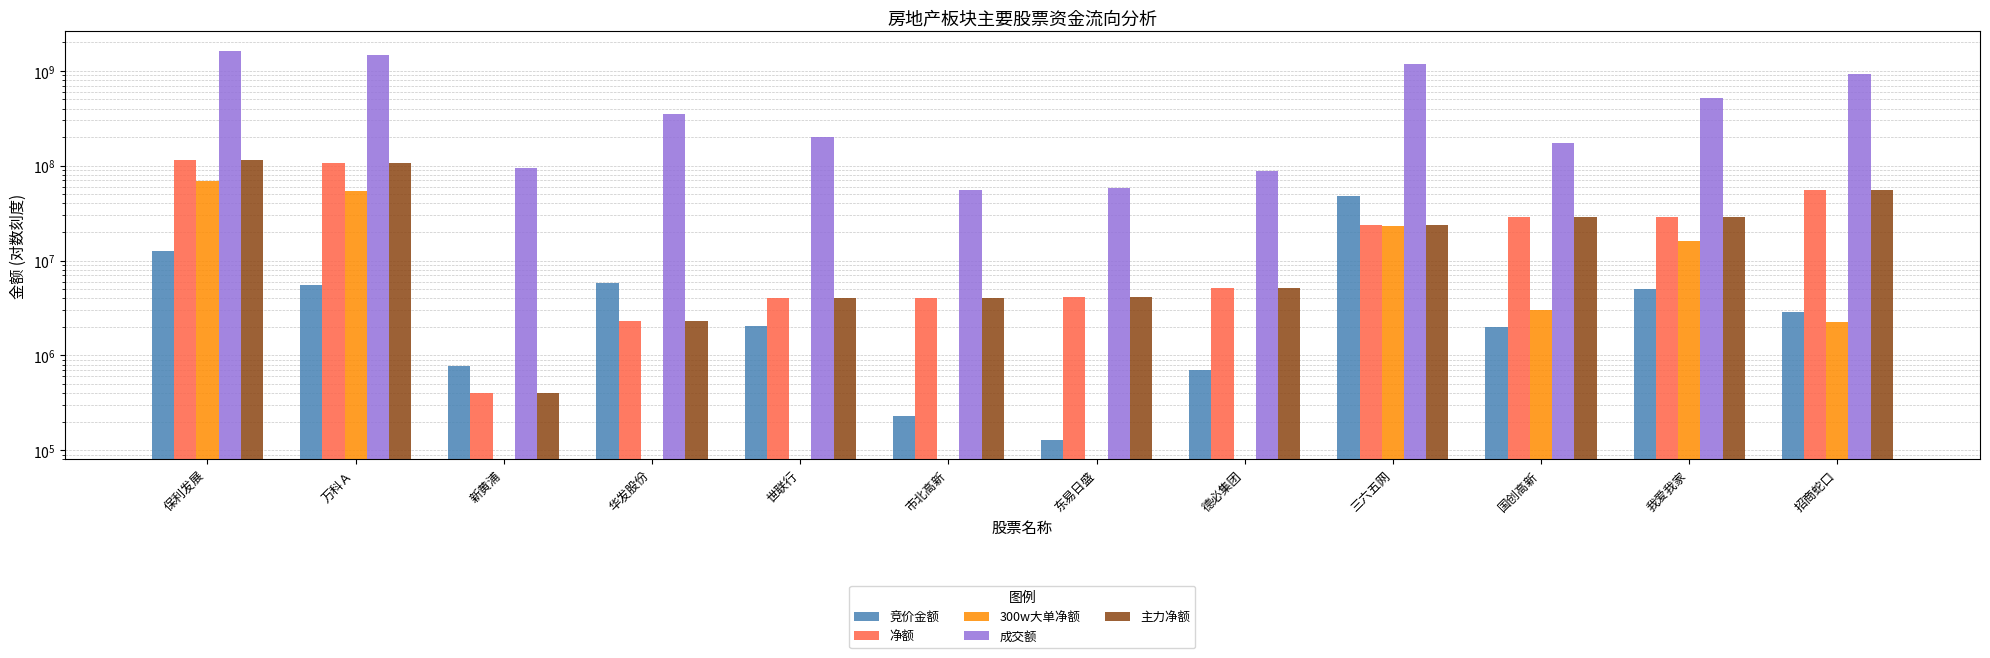

What is the spread (max minus min) of values at 招商蛇口?

935322809